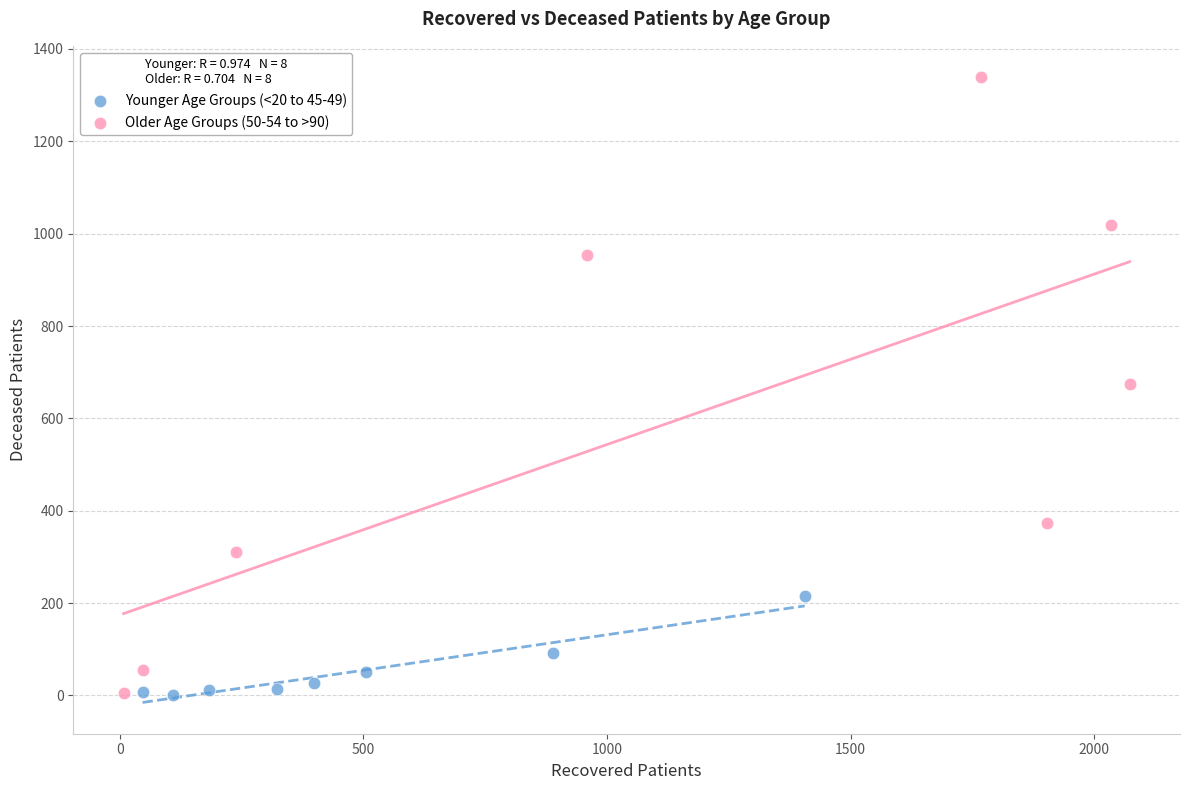

Which series has the largest Y range (max minus min)?

Older Age Groups (50-54 to >90)